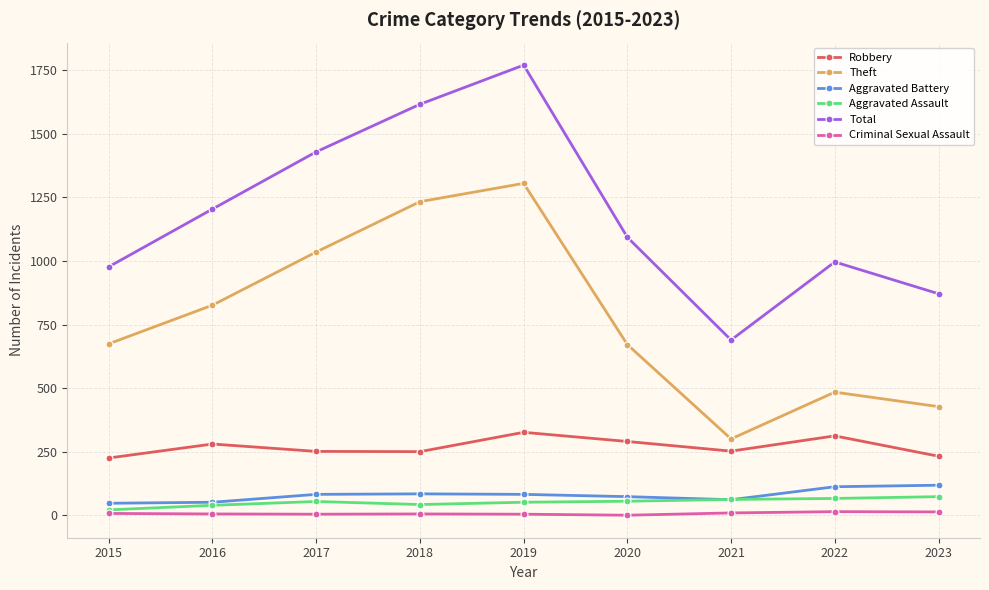

Which label corresponds to the largest value in the chart?

2019